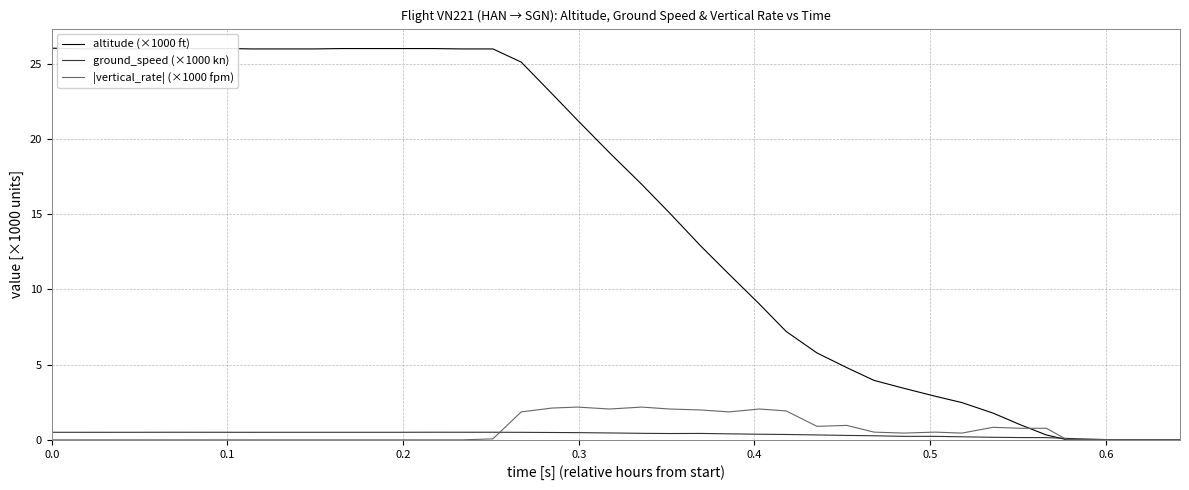

What is the greatest value displayed?

26.0